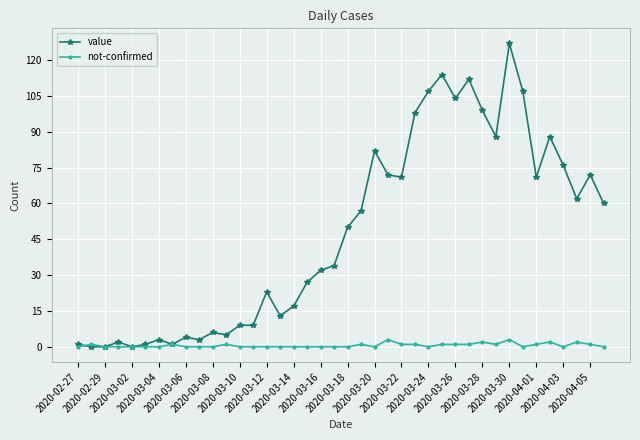

True or false: value has more than 1 points higher than both neighbors.

True